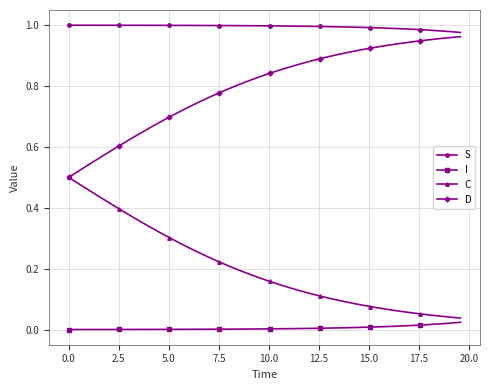

Which series has the largest total across all categories?

S